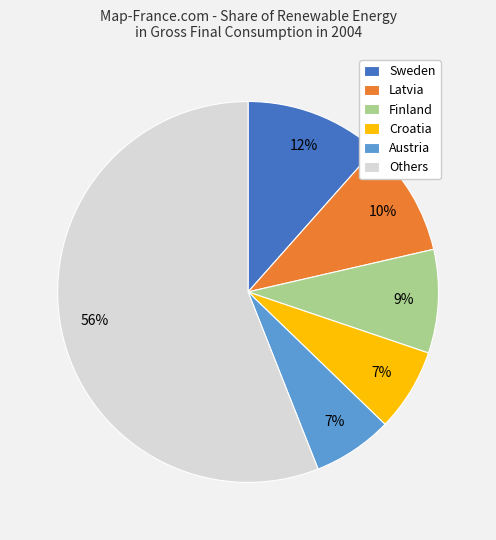

Is there a majority slice in this chart?

Yes